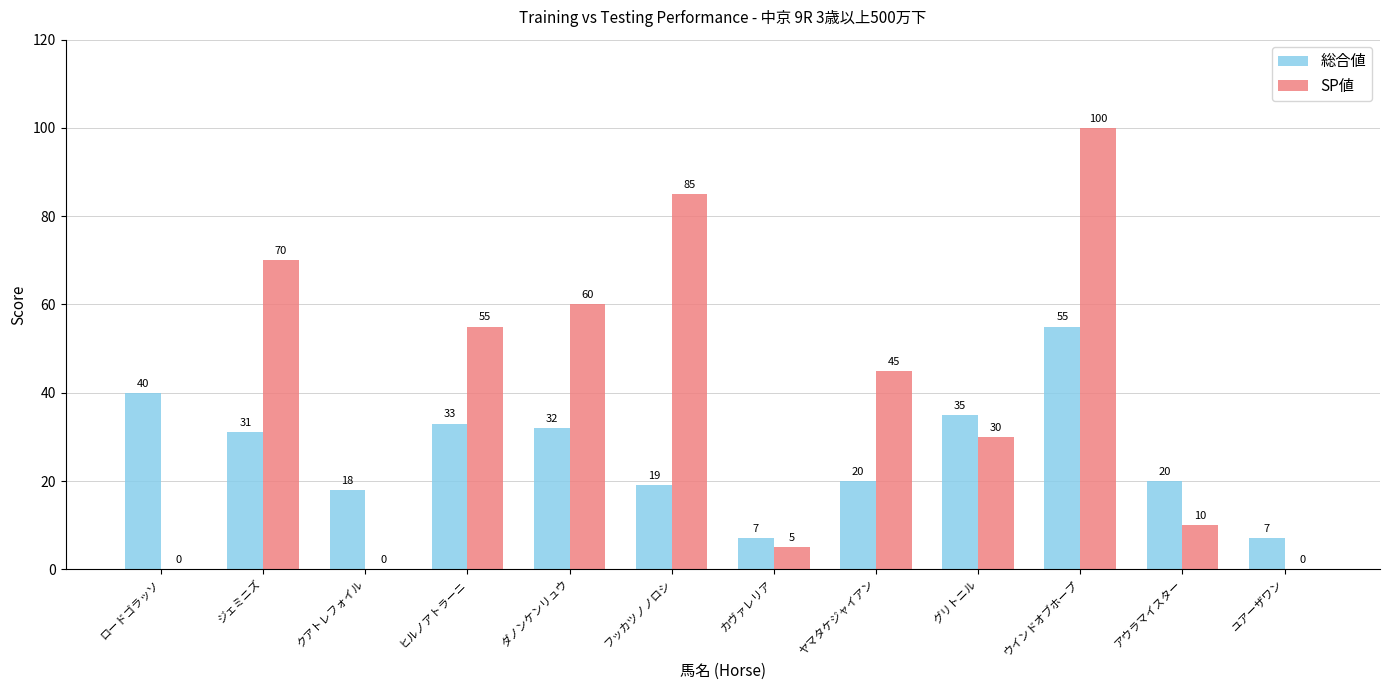

What is the average value of the 総合値 series?

26